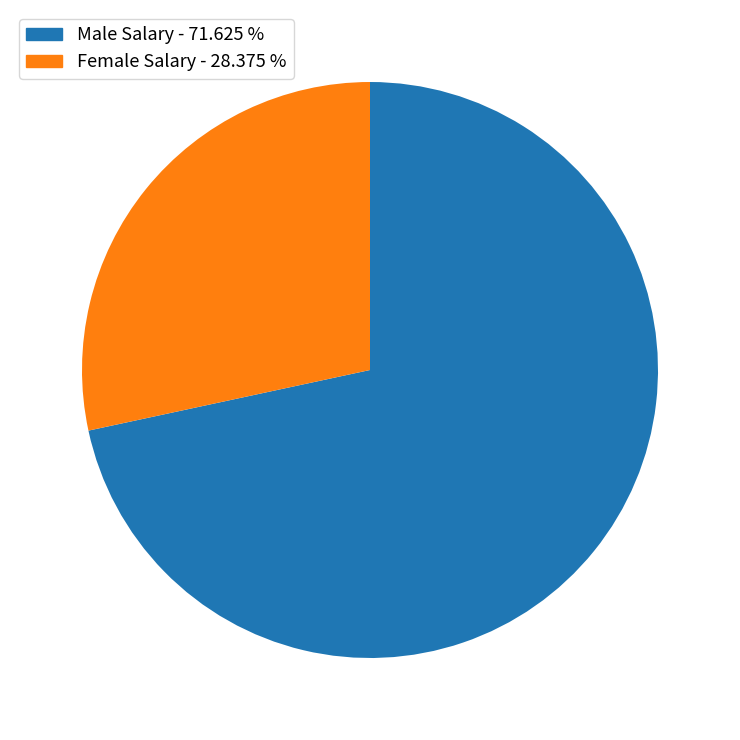

Is there any slice that represents more than half of the pie?

Yes